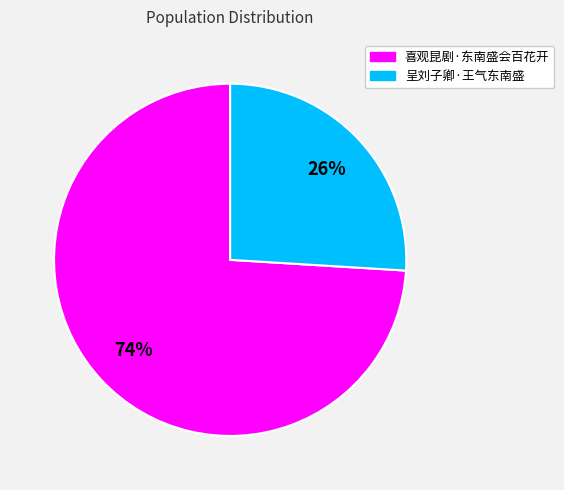

Which category has the smallest portion of the pie?

呈刘子卿·王气东南盛